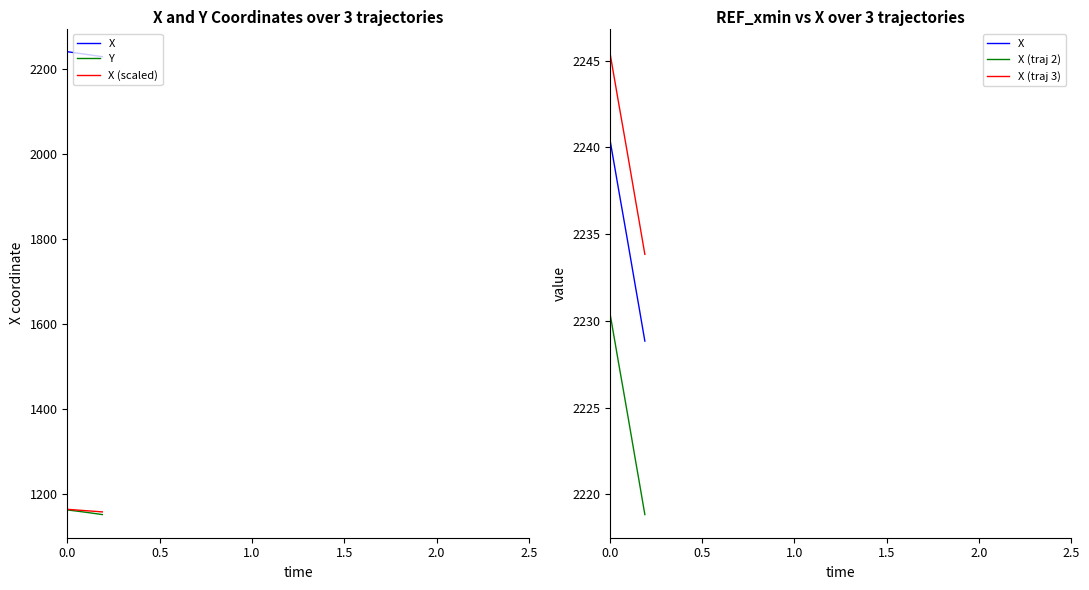

What is the difference between the maximum and minimum values in the X series?

11.7